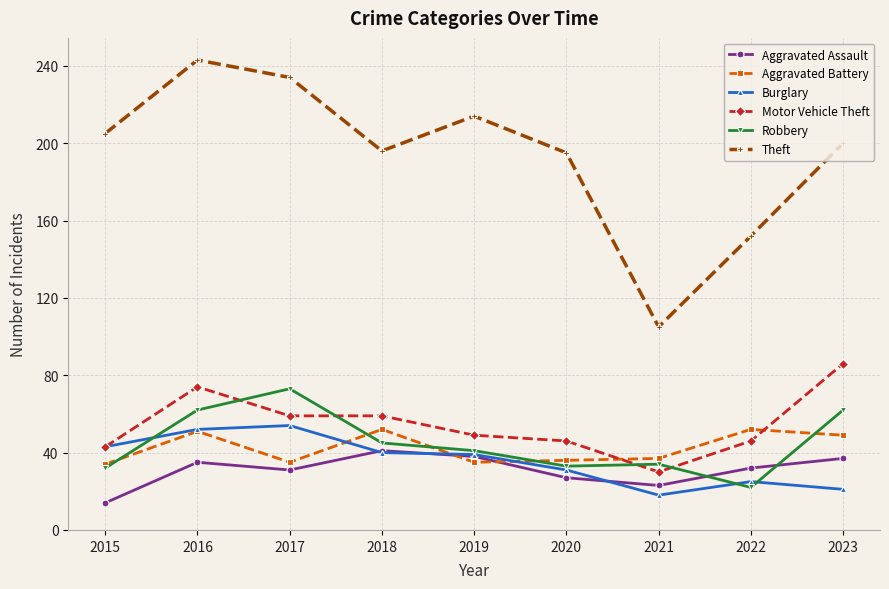

Is the value of Aggravated Assault at 2020 greater than the value of Burglary at 2018?

No